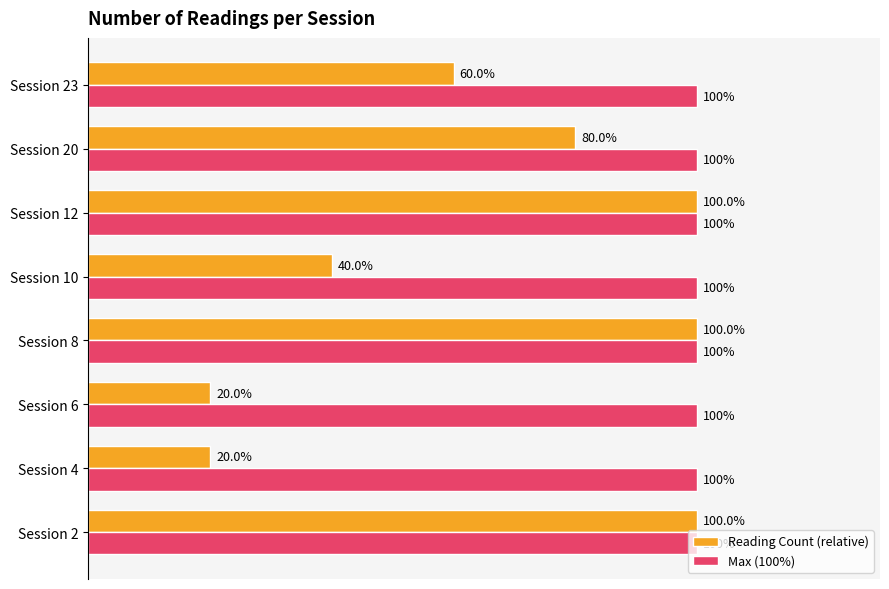

At Session 10, list the series in order from smallest to largest.

Reading Count (relative), Max (100%)